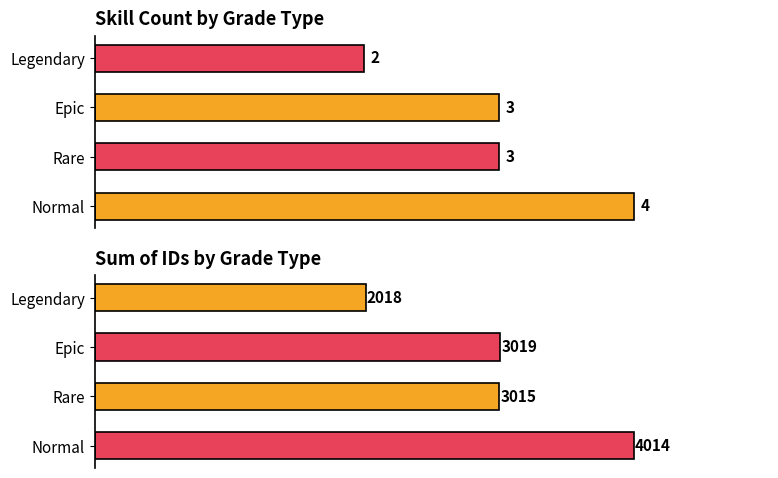

How many categories are shown in the chart?

4